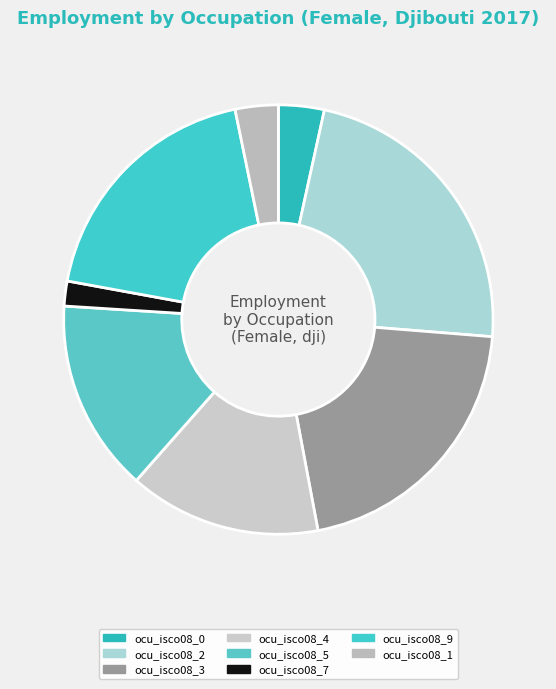

To the nearest percent, what portion does ocu_isco08_0 represent?

3%